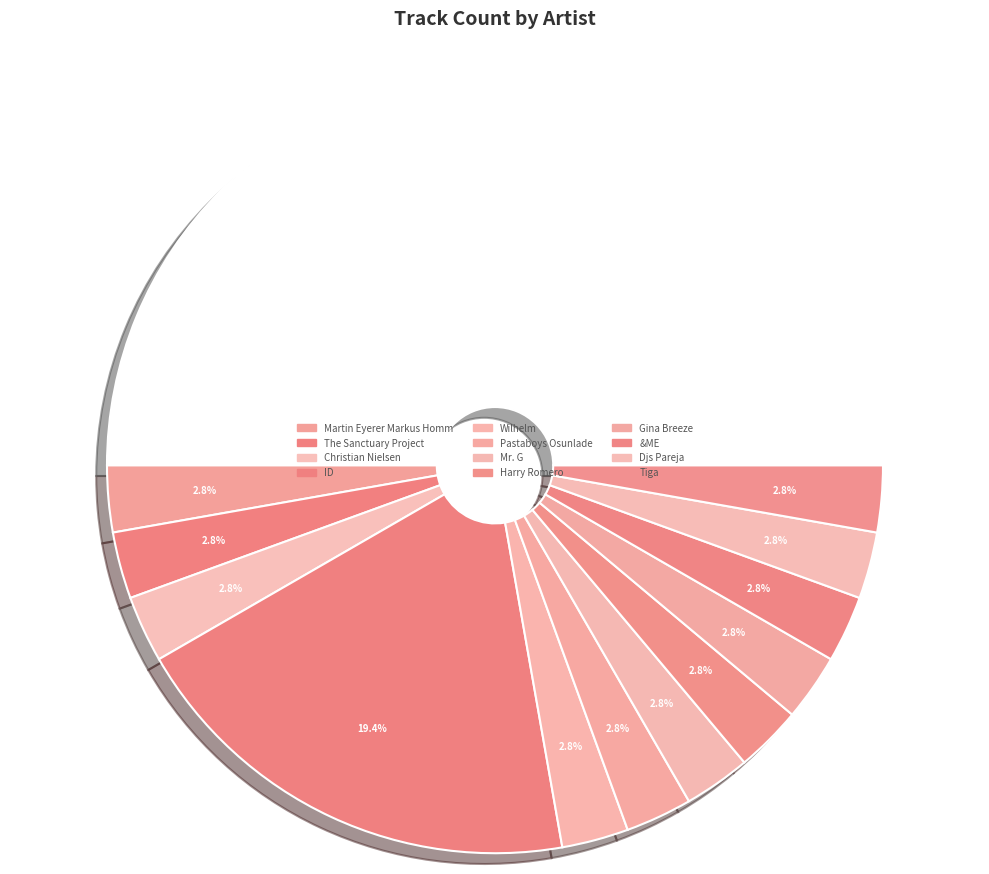

How many segments does this pie chart have?

13